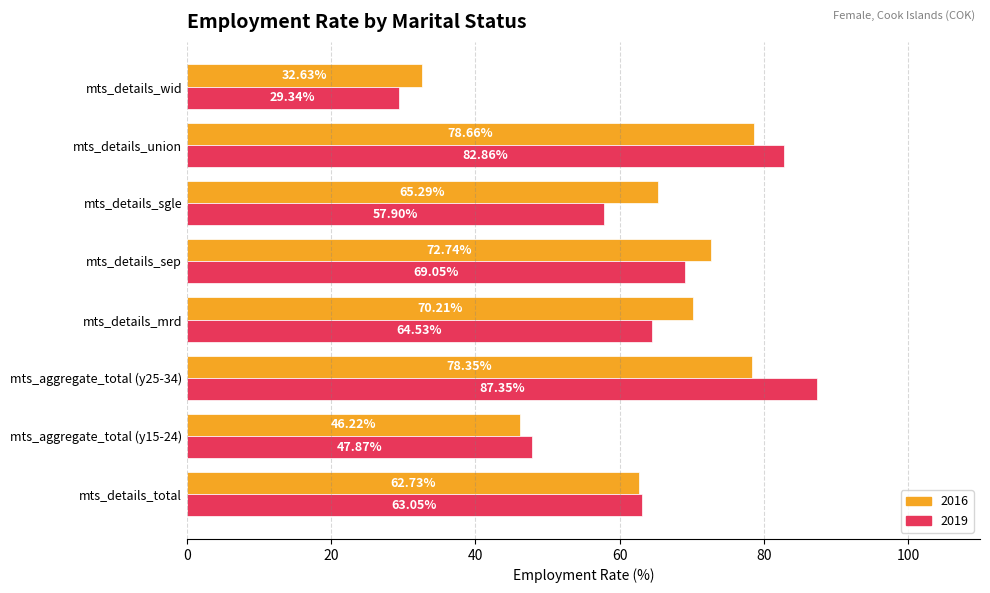

At which label is 2016 closest to 55?

mts_details_total